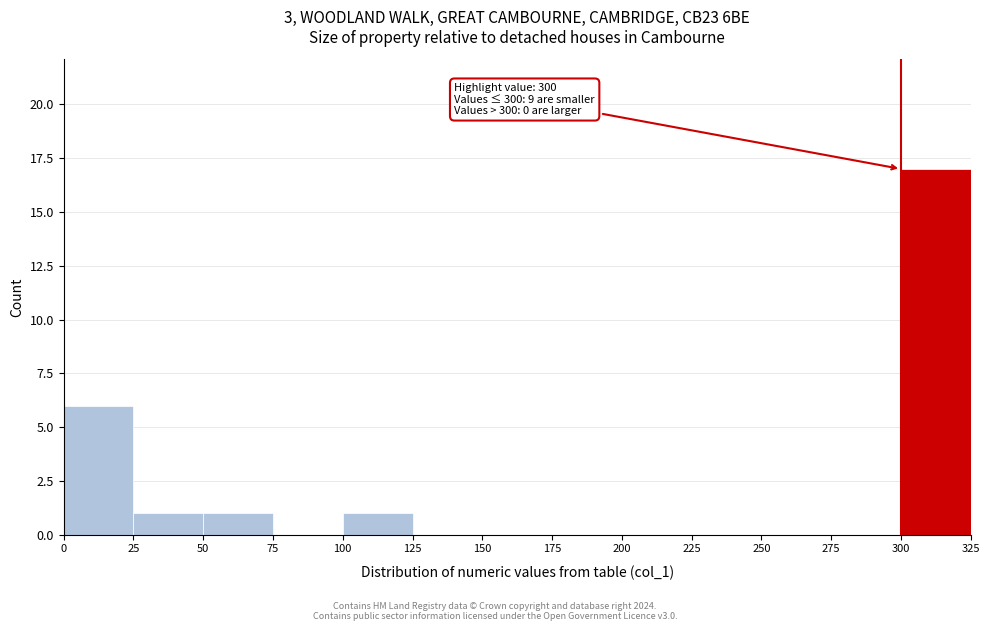

Over which range of the x-axis is the bar tallest?

300 to 325